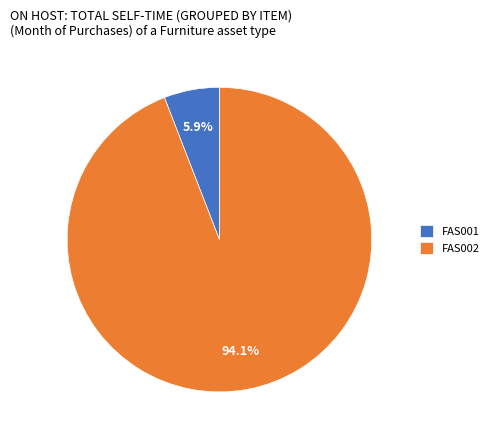

What is the largest slice in the pie chart?

FAS002